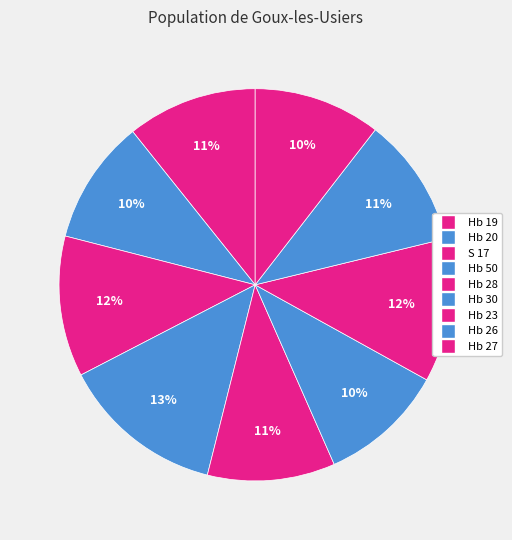

How many slices are in this pie chart?

9